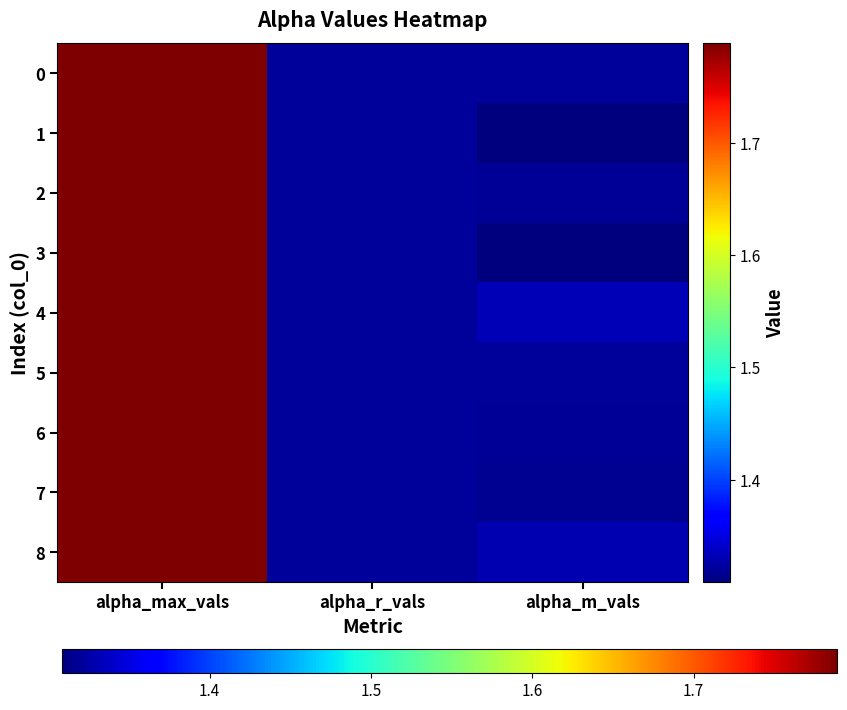

At how many categories does at least one series exceed 1?

3